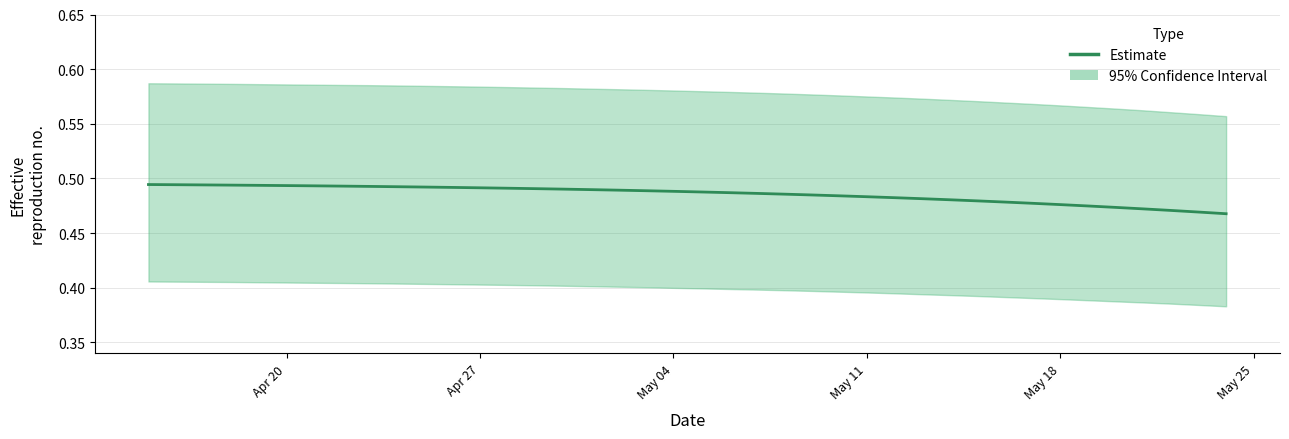

Is it true that the value at May 11 is 0.9?

False